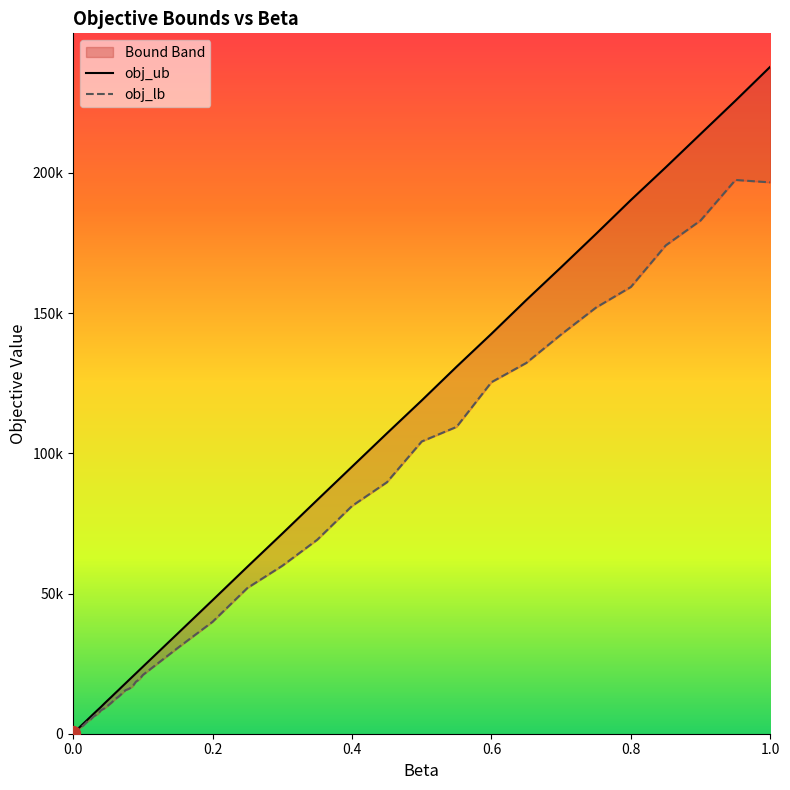

True or false: obj_ub and obj_lb cross at least once.

False